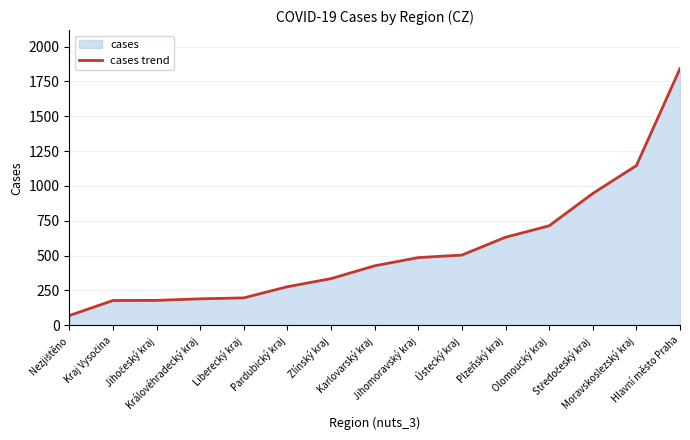

Is it true that the value at Plzeňský kraj is 632?

True